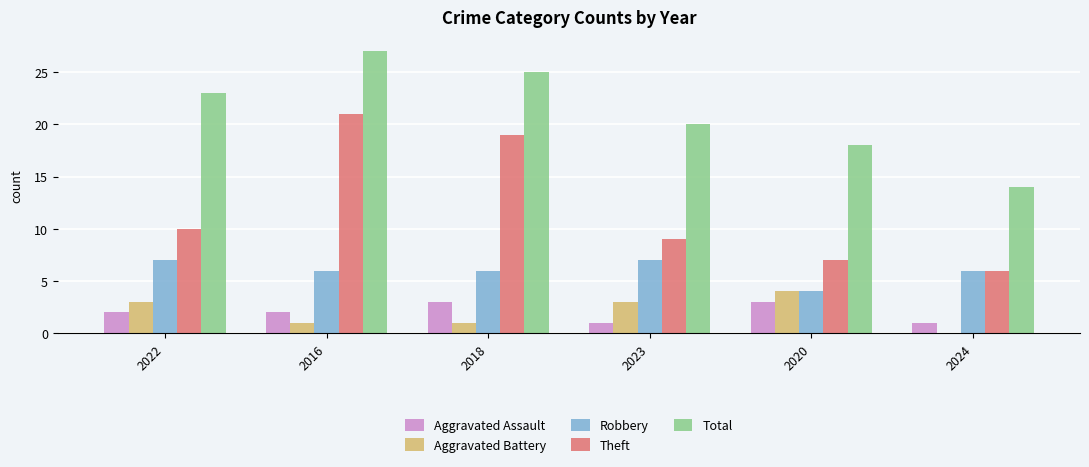

What are all the series names shown in the legend?

Aggravated Assault, Aggravated Battery, Robbery, Theft, Total